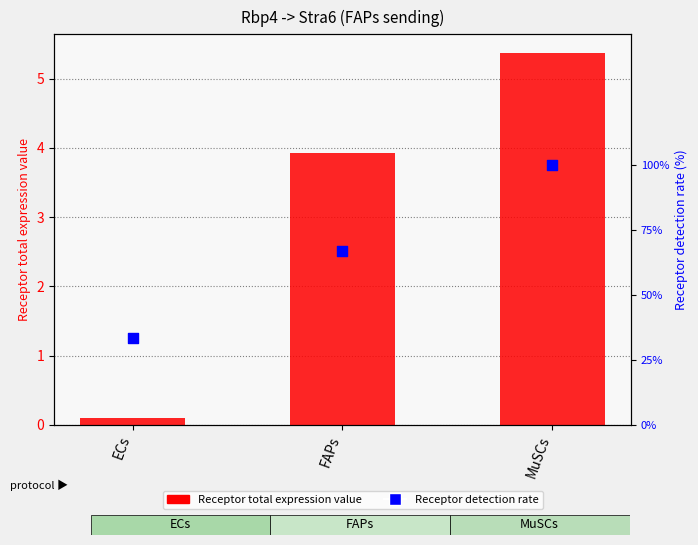

At how many categories does at least one series exceed 0?

3